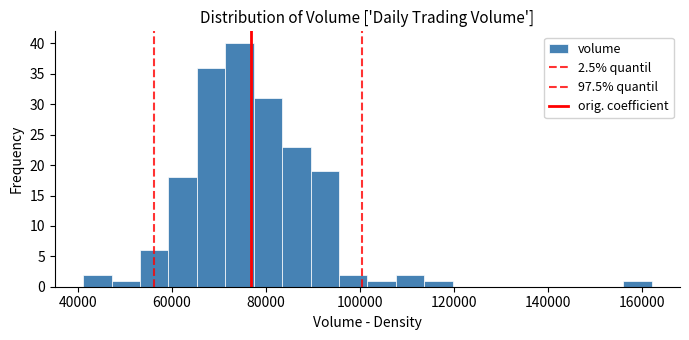

Around what value on the x-axis is the tallest bar? Give the approximate position of its centre, as read against the axis.

74000